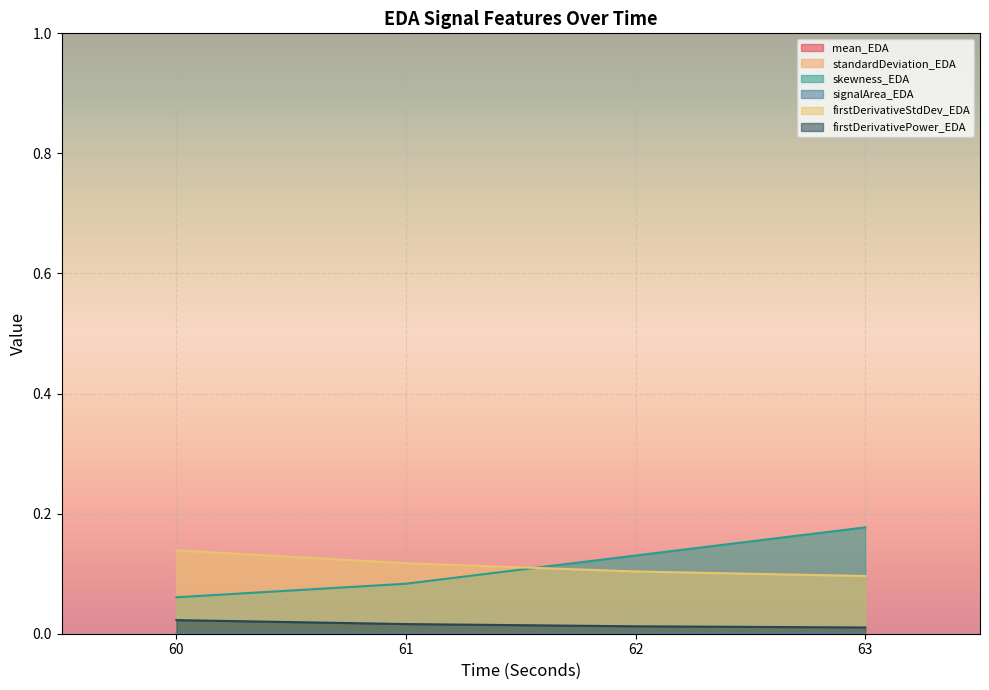

Does the chart display data point markers on the line(s)?

No